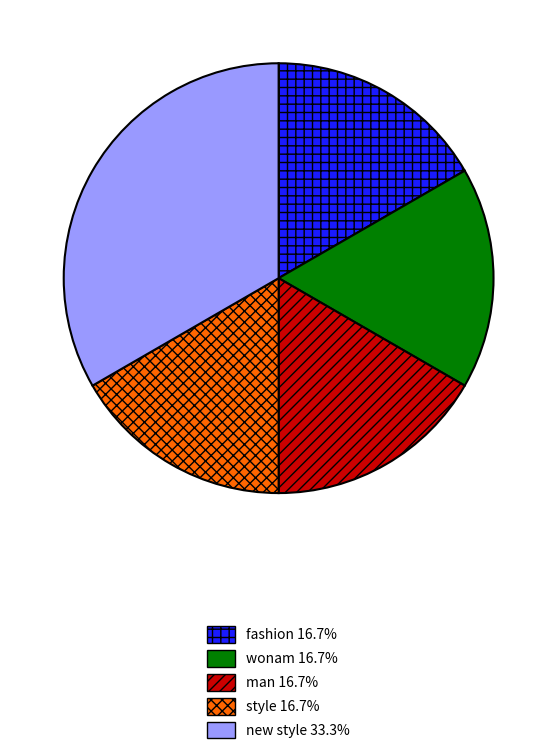

Approximately how many times larger is the value at style compared to wonam?

1.0